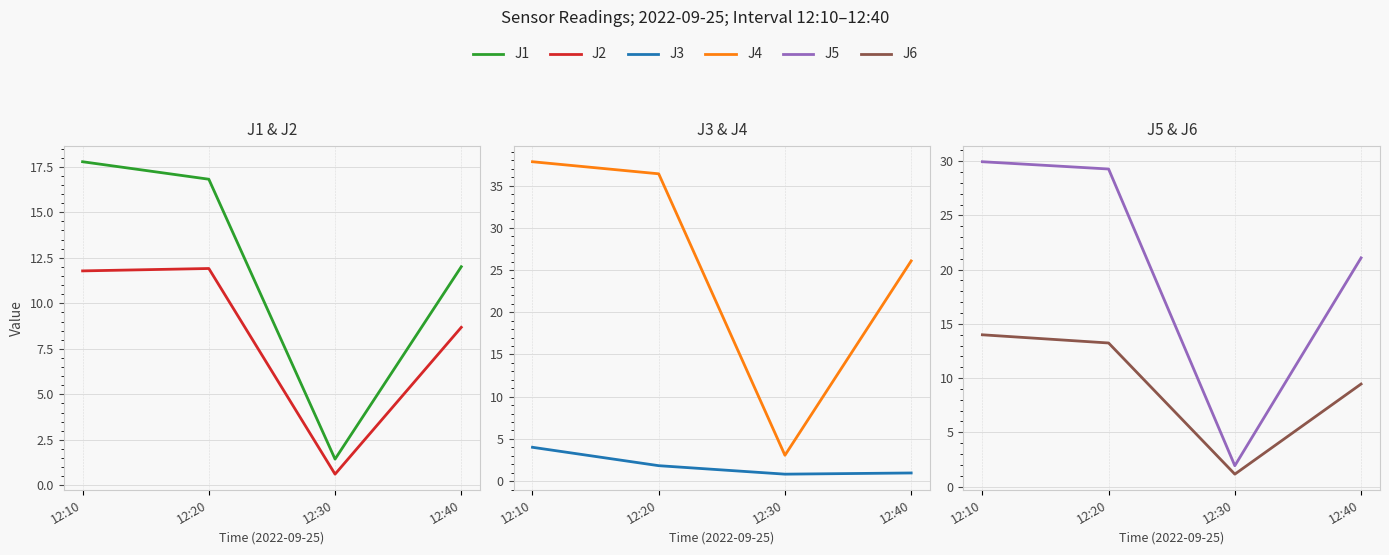

List the series in order of their peak value, lowest first.

J3, J2, J6, J1, J5, J4